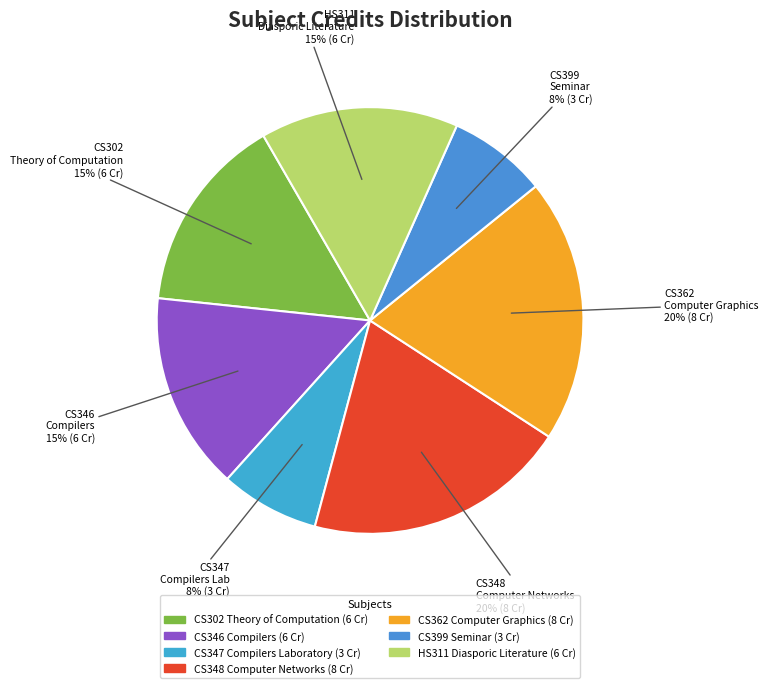

Does any single category account for the majority?

No